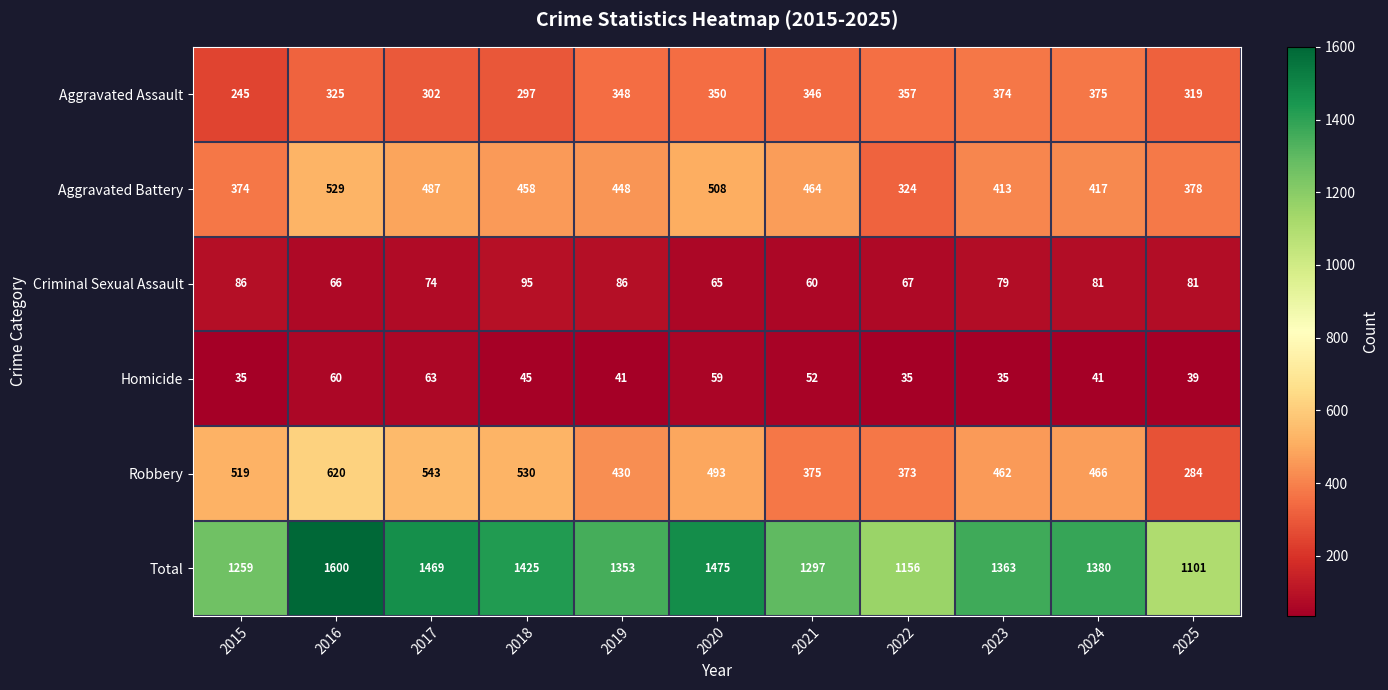

What is the minimum value for Robbery?

284